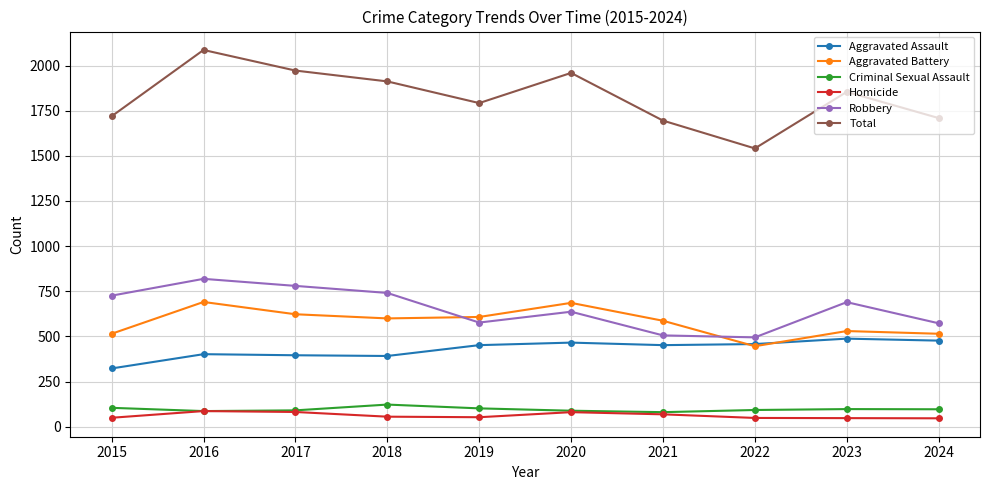

True or false: Aggravated Assault has more than 0 interior local peaks.

True